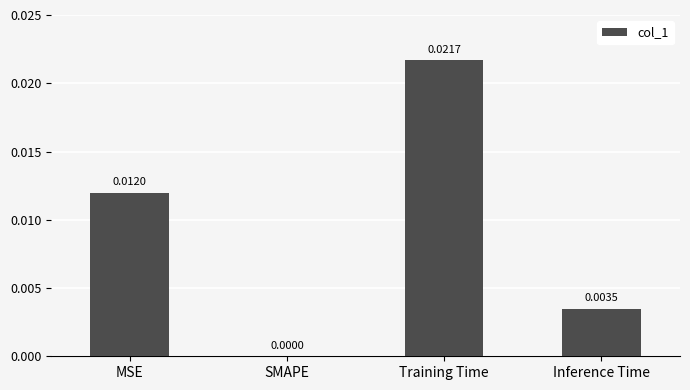

Between Training Time and SMAPE, which is larger?

Training Time